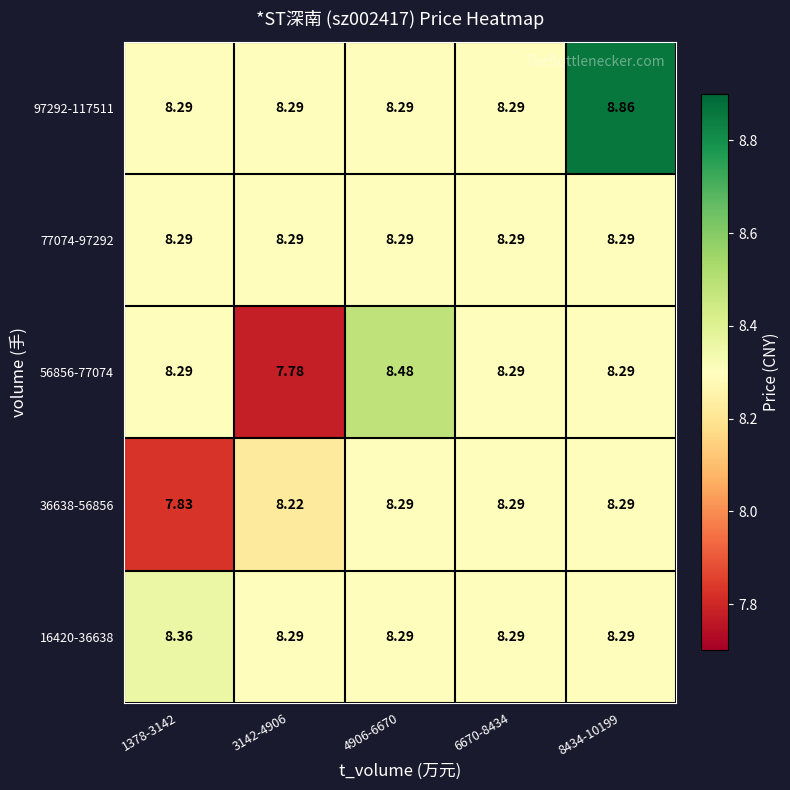

At which category does the chart reach its peak across all series?

8434-10199